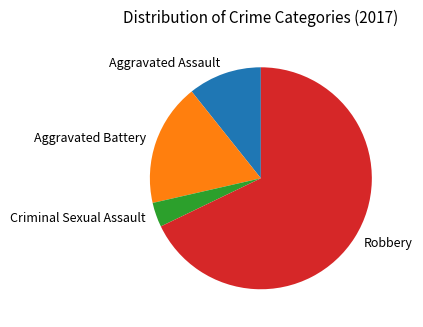

How many segments does this pie chart have?

4